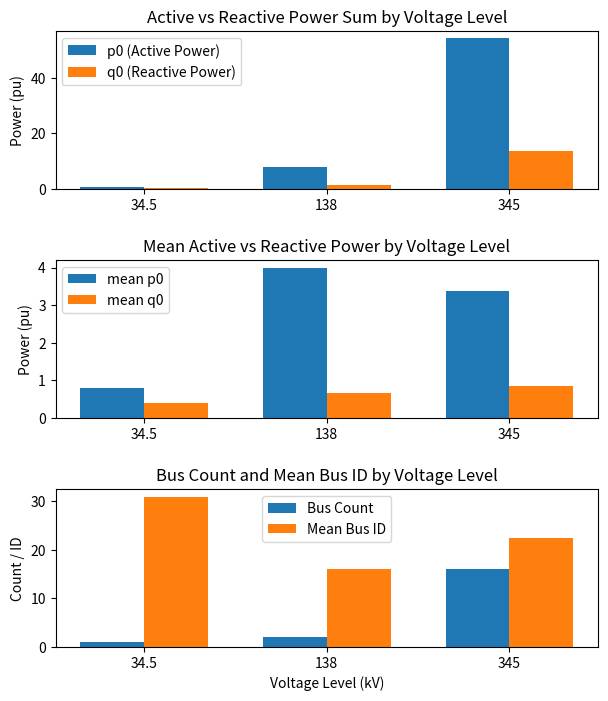

Reading right to left, transcribe all the data shown in this chart.

p0 (Active Power): 345=54.2	138=8.0	34.5=0.8
q0 (Reactive Power): 345=13.5	138=1.3	34.5=0.4
mean p0: 345=3.4	138=4.0	34.5=0.8
mean q0: 345=0.8	138=0.7	34.5=0.4
Bus Count: 345=16.0	138=2.0	34.5=1.0
Mean Bus ID: 345=22.4	138=16.0	34.5=31.0